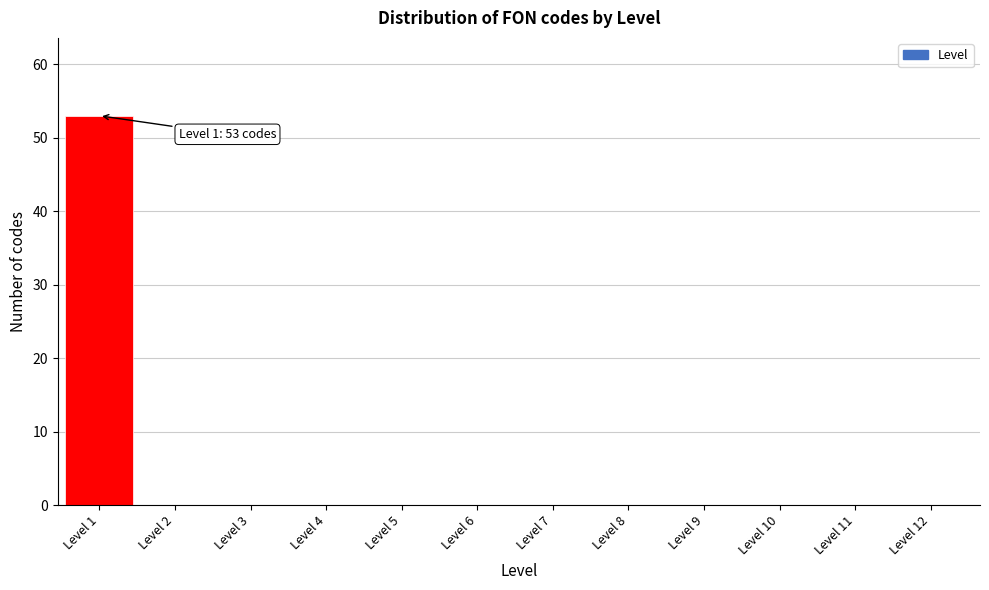

Reading left to right, list all the values displayed in this chart.

Level 1=53	Level 2=0	Level 3=0	Level 4=0	Level 5=0	Level 6=0	Level 7=0	Level 8=0	Level 9=0	Level 10=0	Level 11=0	Level 12=0